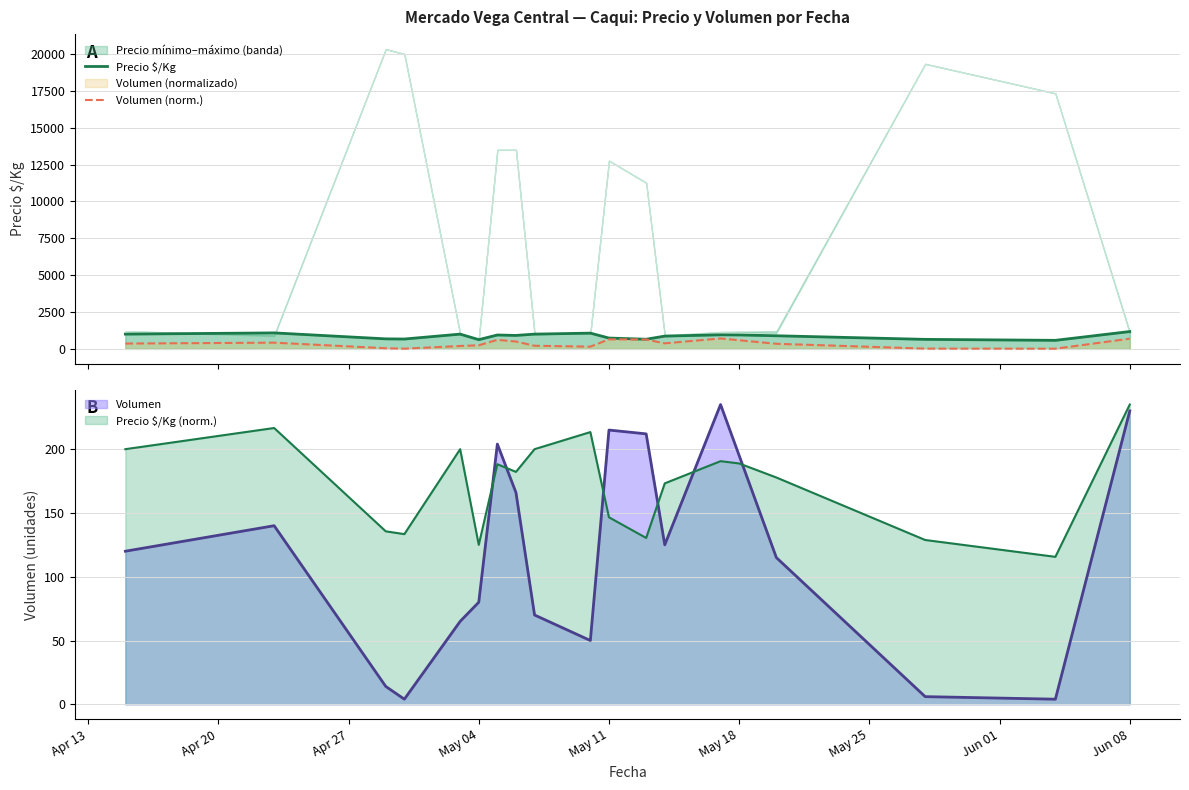

True or false: Precio $/Kg and Volumen (norm.) intersect in this chart.

False